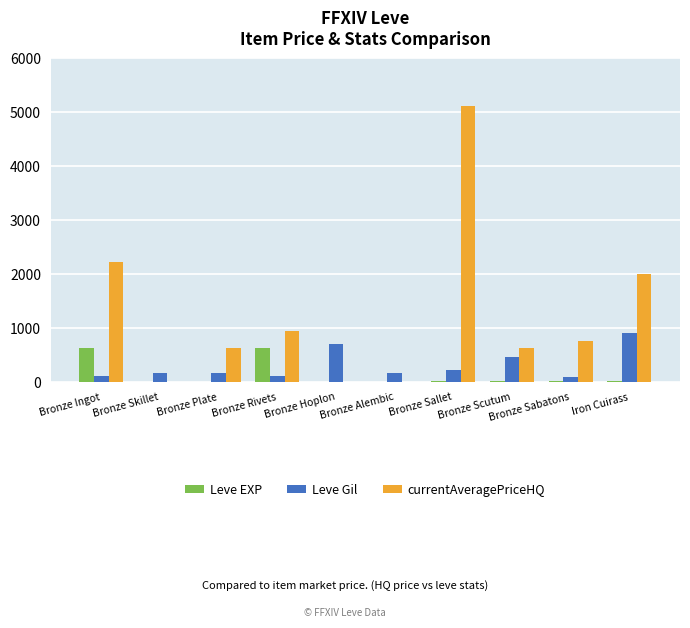

The currentAveragePriceHQ series shows -1760 at Bronze Hoplon. True or false?

False